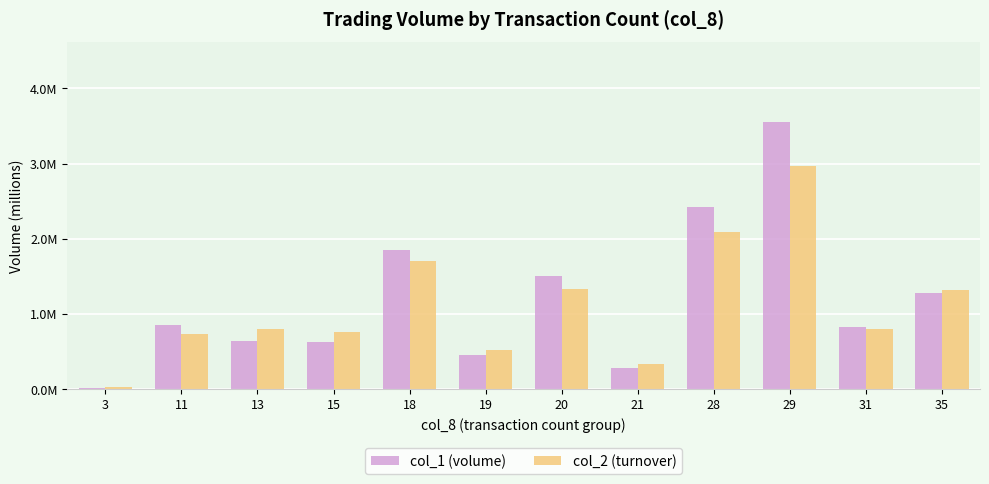

Rank the series by their maximum value, from highest to lowest.

col_1 (volume), col_2 (turnover)